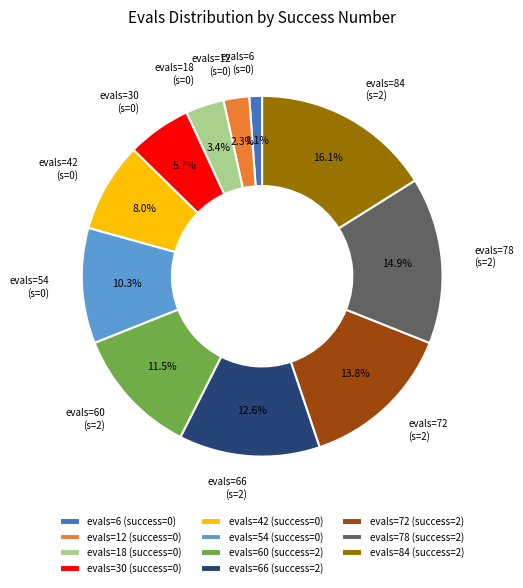

Is there any slice that represents more than half of the pie?

No